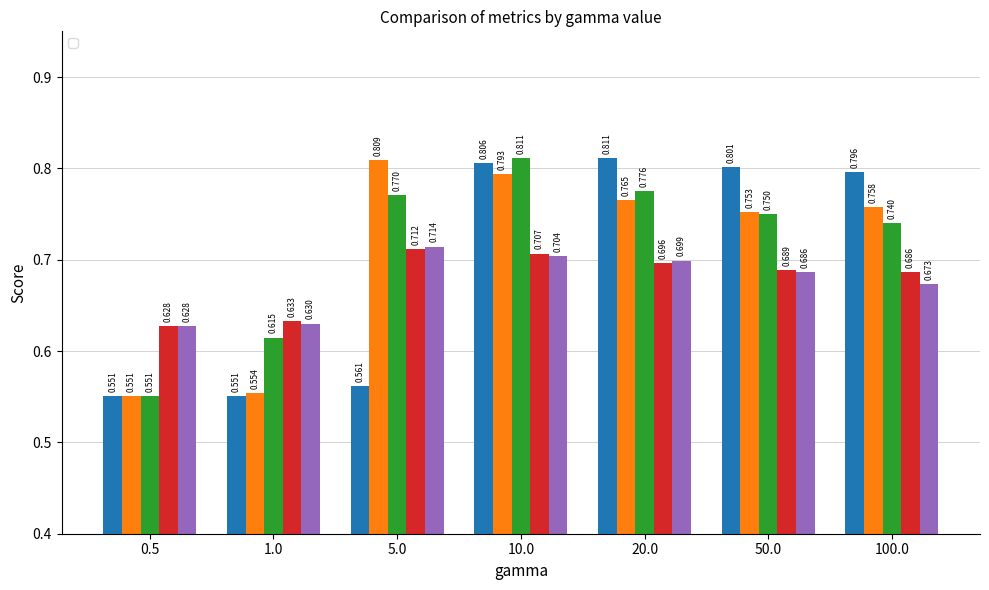

Reading right to left, list all the values displayed in this chart.

___LP: 0.8	0.8	0.8	0.8	0.6	0.6	0.6
_+_cos__LP: 0.8	0.8	0.8	0.8	0.8	0.6	0.6
_+_cos__LS: 0.7	0.8	0.8	0.8	0.8	0.6	0.6
_+_cosavgFF_LP: 0.7	0.7	0.7	0.7	0.7	0.6	0.6
_+_coscontextSim_LP: 0.7	0.7	0.7	0.7	0.7	0.6	0.6